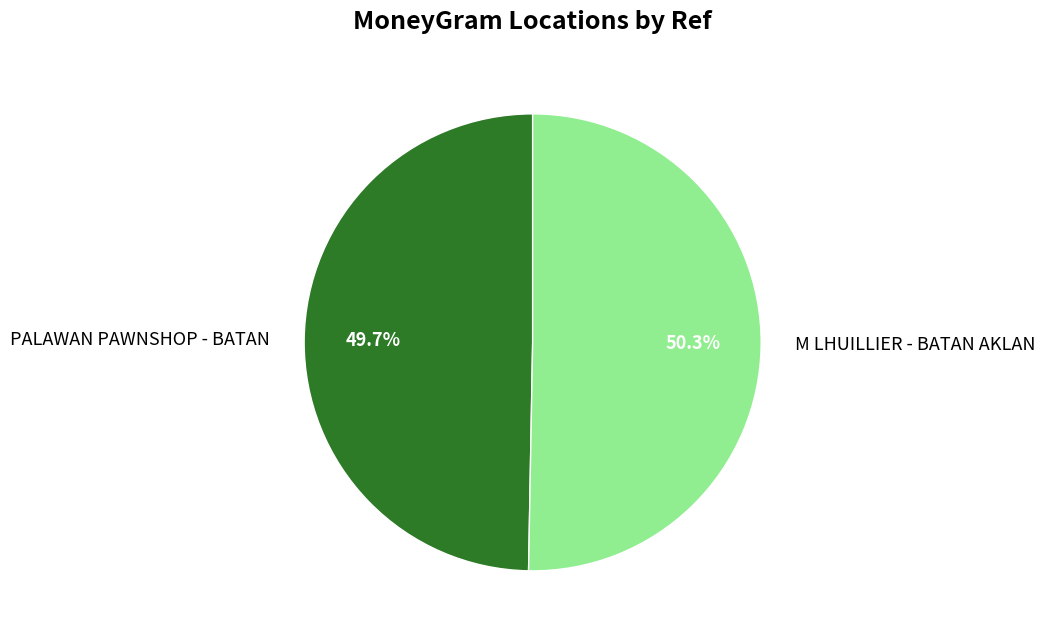

Rank the categories by value from lowest to highest.

PALAWAN PAWNSHOP - BATAN, M LHUILLIER - BATAN AKLAN